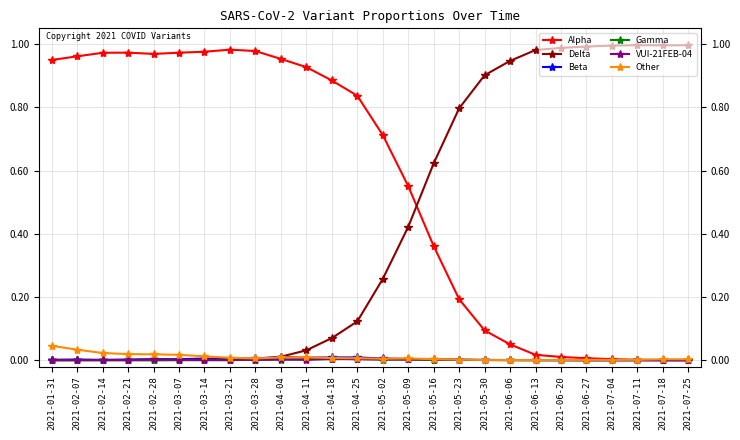

How many distinct data groups are displayed?

6